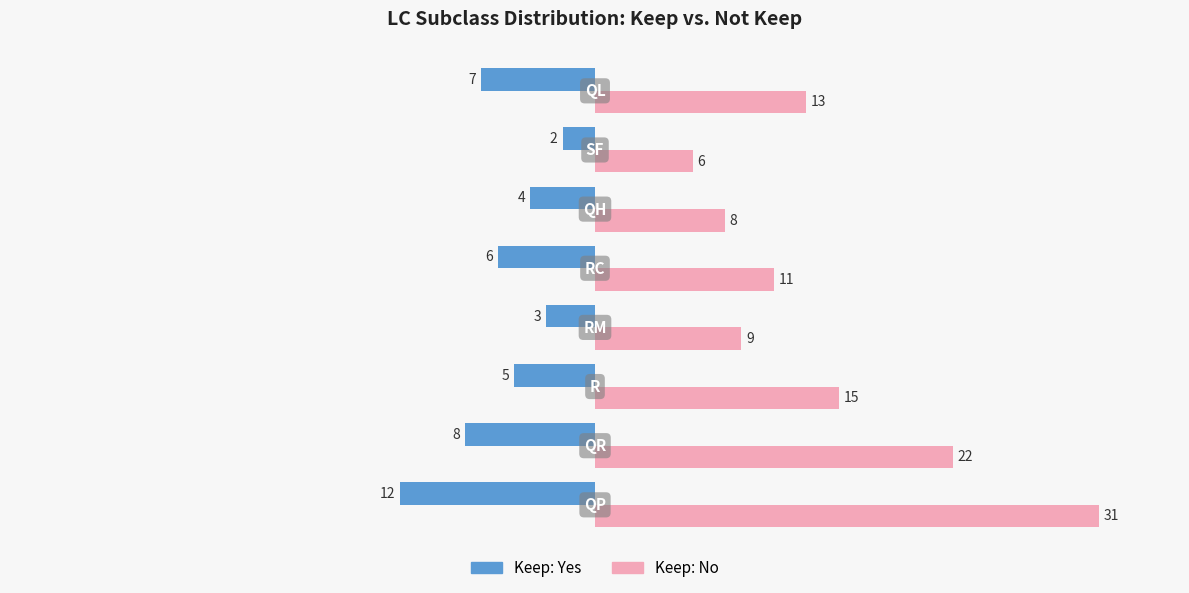

What is the difference between the maximum and minimum values in the Keep: Yes series?

10